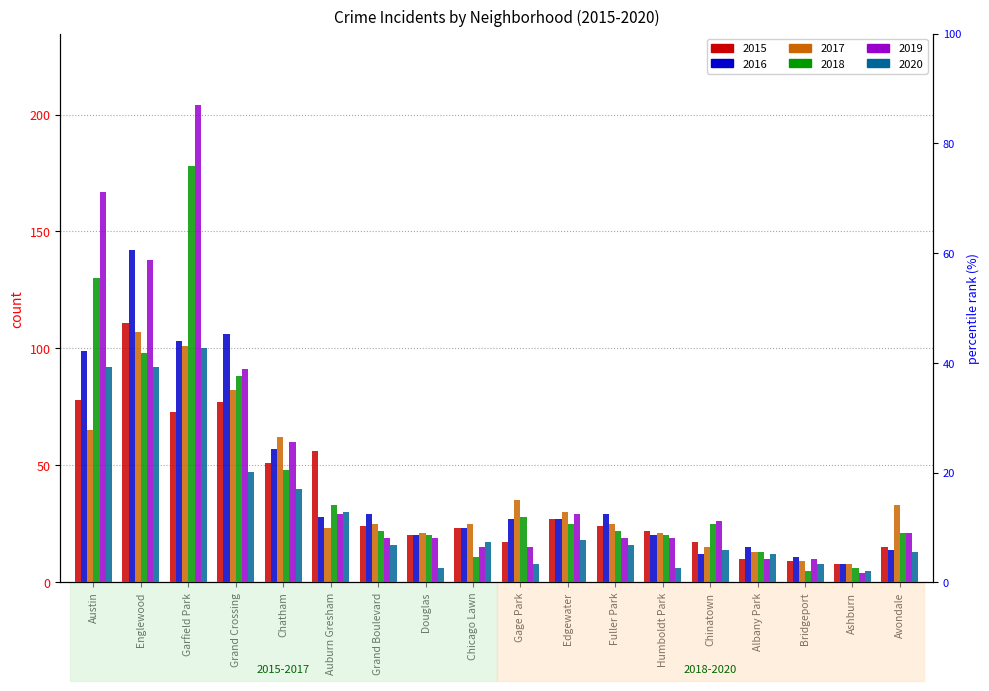

At which label does 2019 reach its peak?

Garfield Park